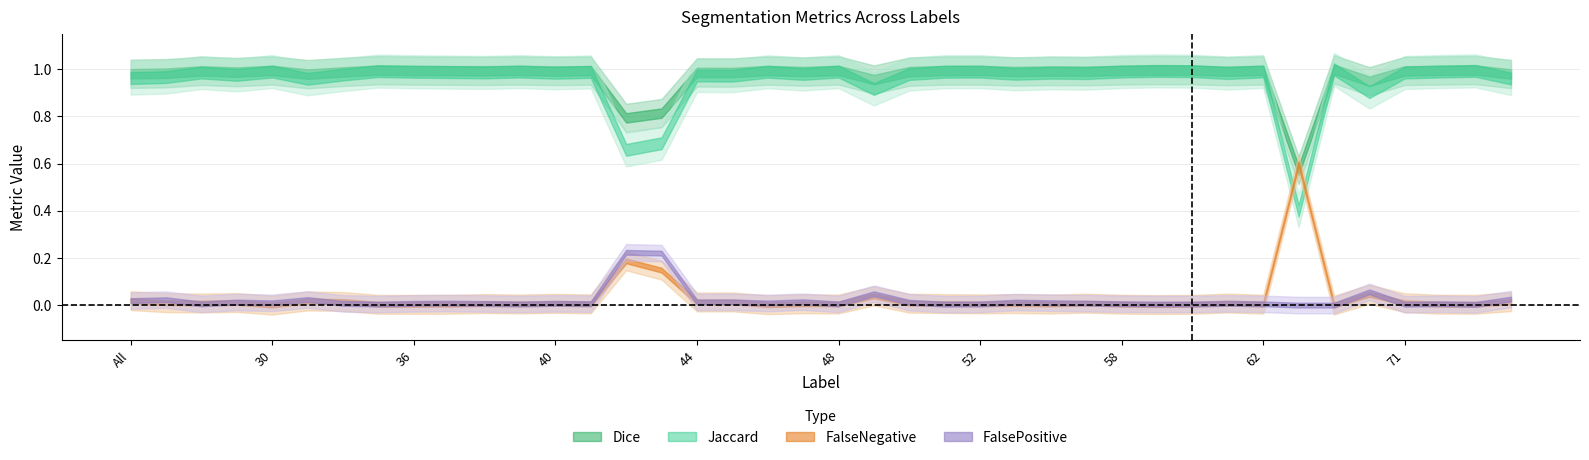

What are all the series names shown in the legend?

Jaccard, Dice, FalseNegative, FalsePositive